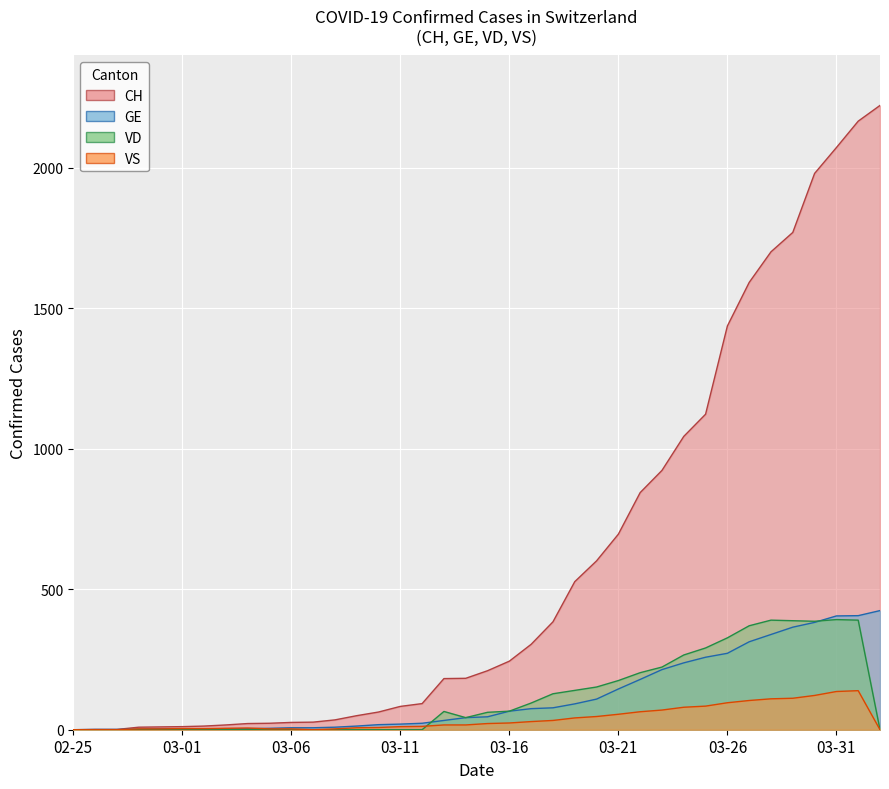

What is the difference between the maximum and minimum values in the VS series?

139